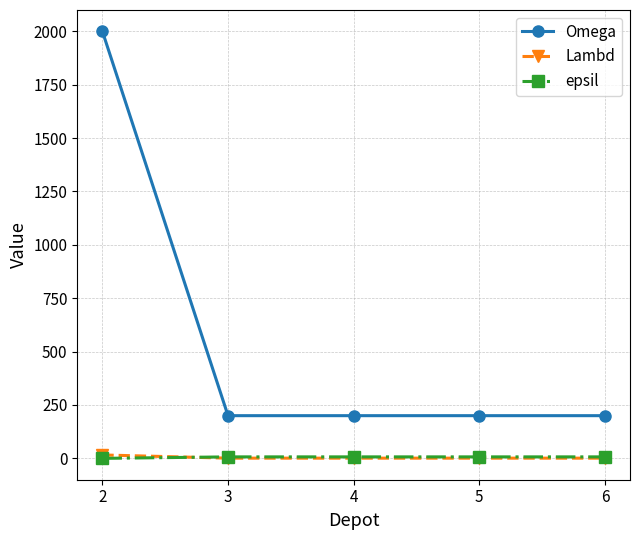

What is the lowest value of the Omega series?

200